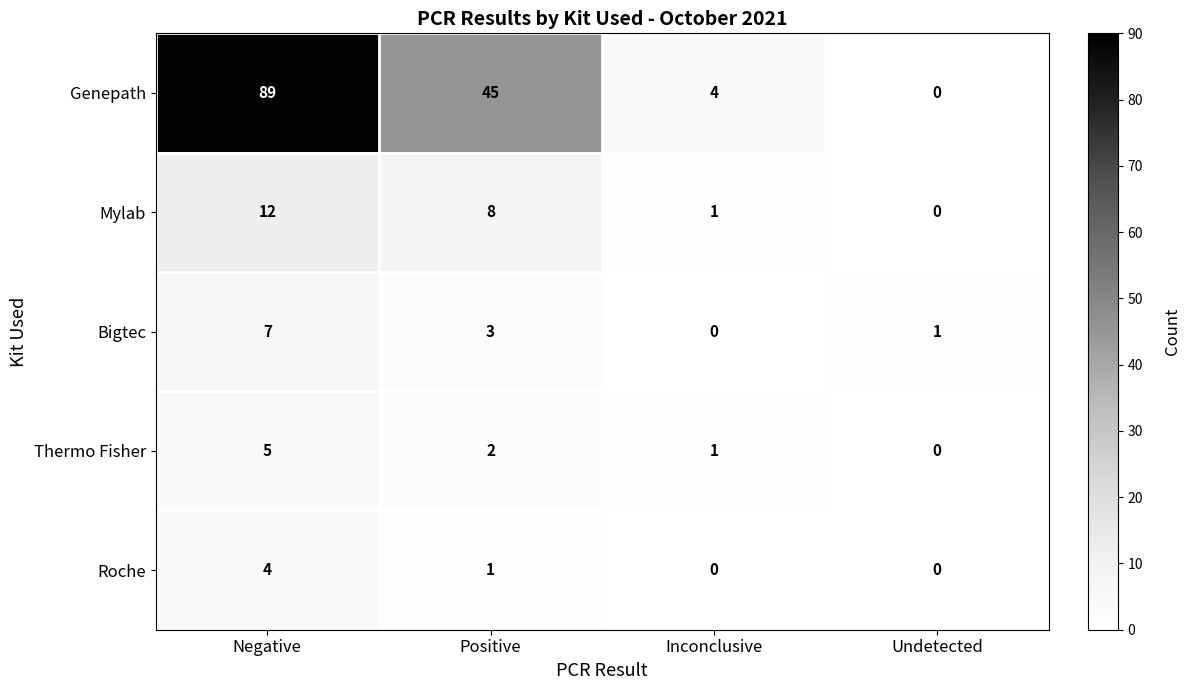

What is the approximate value of Bigtec at Positive?

3